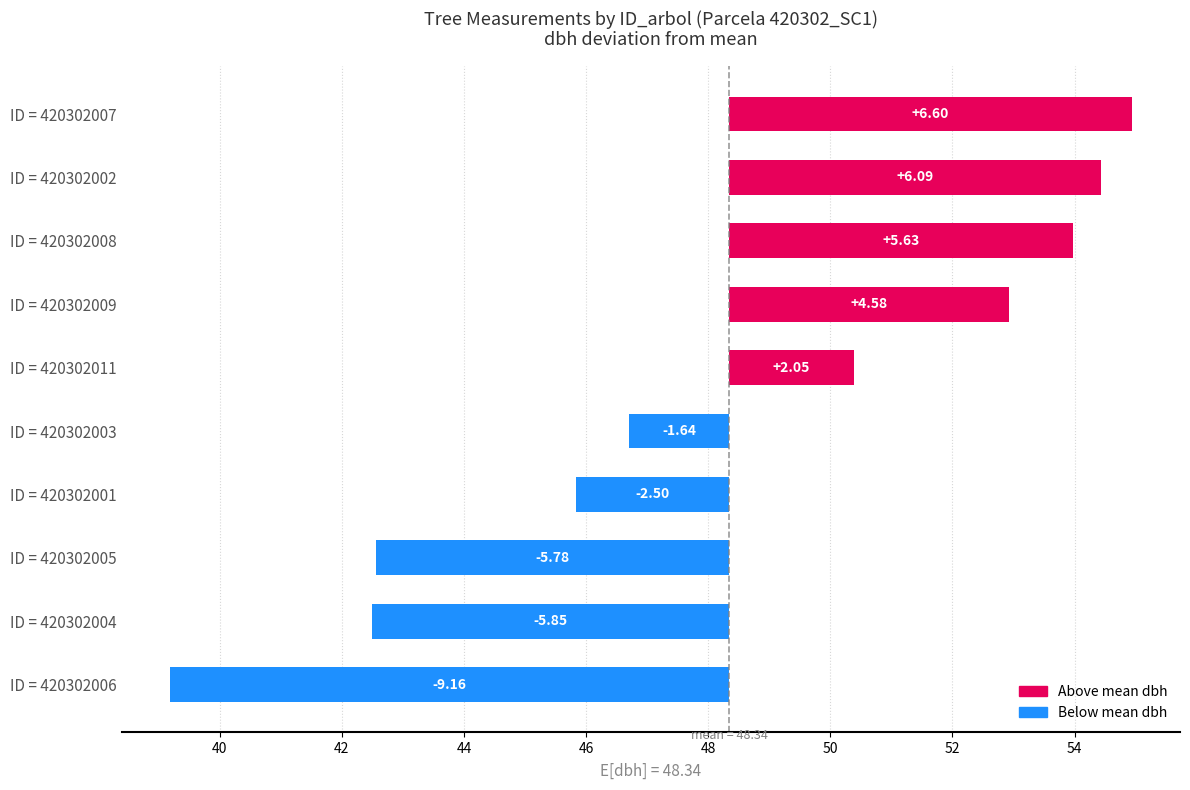

What is the value of the 3rd bar from the left?

5.6